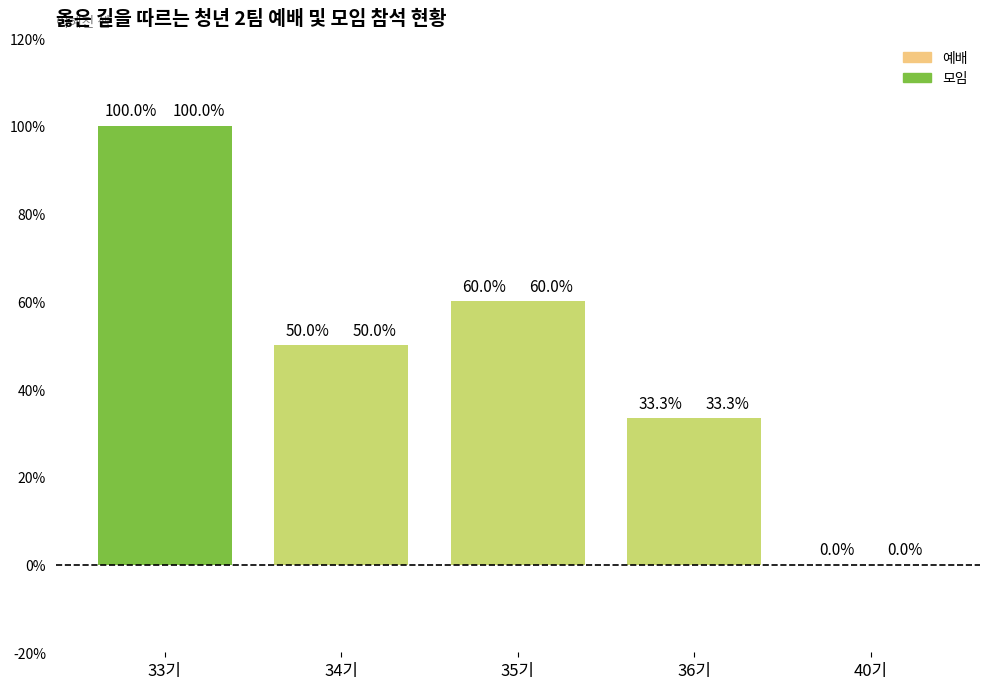

List the labels in order of 예배 value, smallest first.

40기, 36기, 34기, 35기, 33기